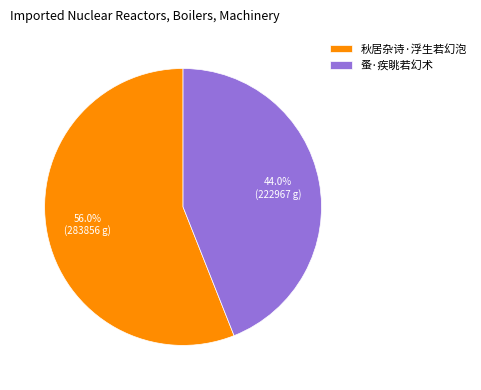

Rank the categories by value from highest to lowest.

秋居杂诗·浮生若幻泡, 蚤·疾眺若幻术